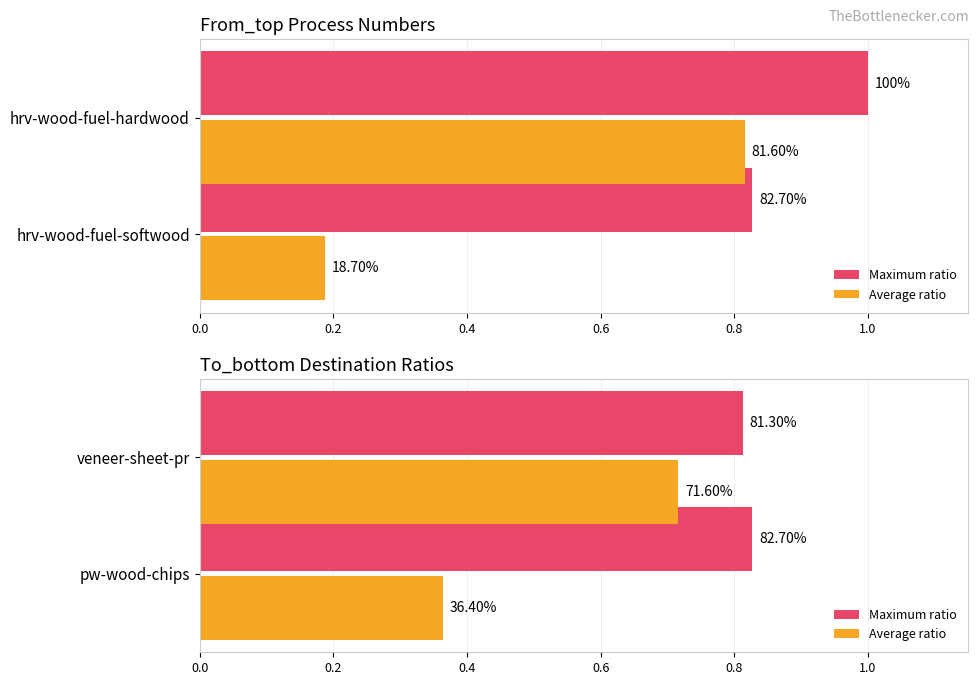

Between 0.0 and 0.2, which series saw the biggest shift?

Average ratio